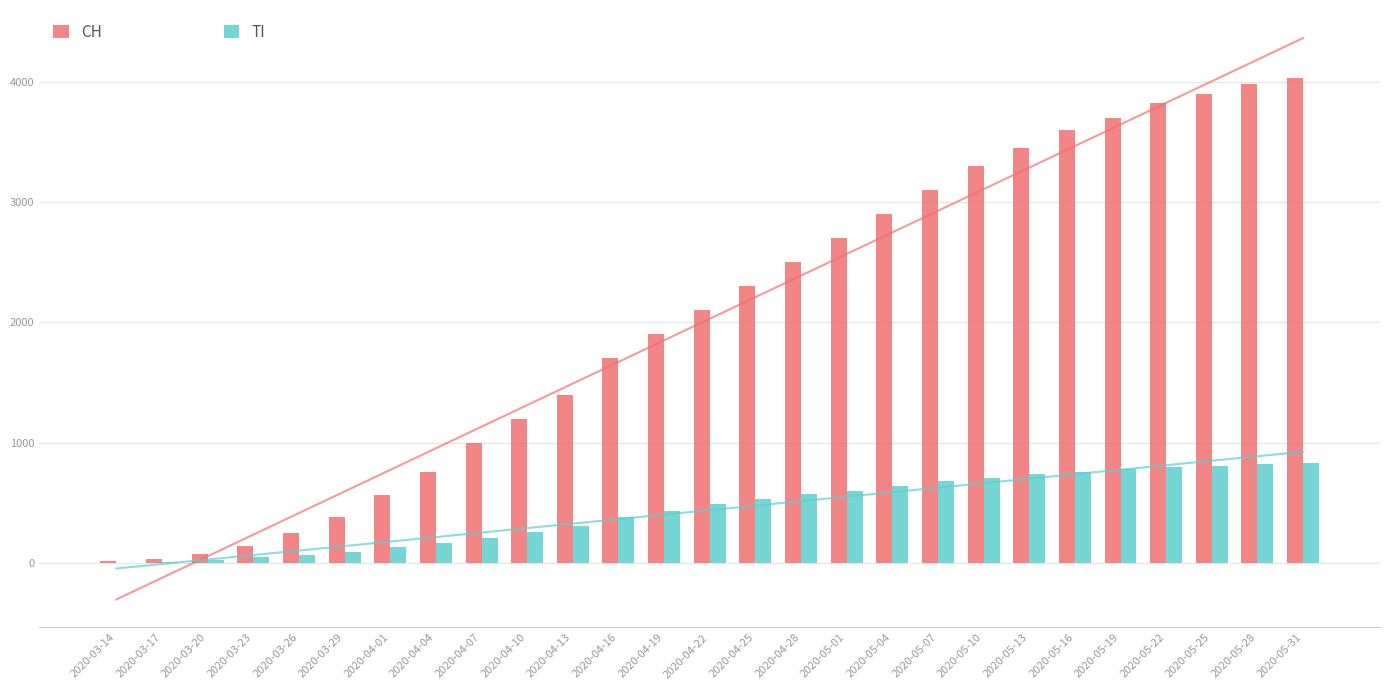

List the labels in order of TI value, smallest first.

2020-03-14, 2020-03-17, 2020-03-20, 2020-03-23, 2020-03-26, 2020-03-29, 2020-04-01, 2020-04-04, 2020-04-07, 2020-04-10, 2020-04-13, 2020-04-16, 2020-04-19, 2020-04-22, 2020-04-25, 2020-04-28, 2020-05-01, 2020-05-04, 2020-05-07, 2020-05-10, 2020-05-13, 2020-05-16, 2020-05-19, 2020-05-22, 2020-05-25, 2020-05-28, 2020-05-31